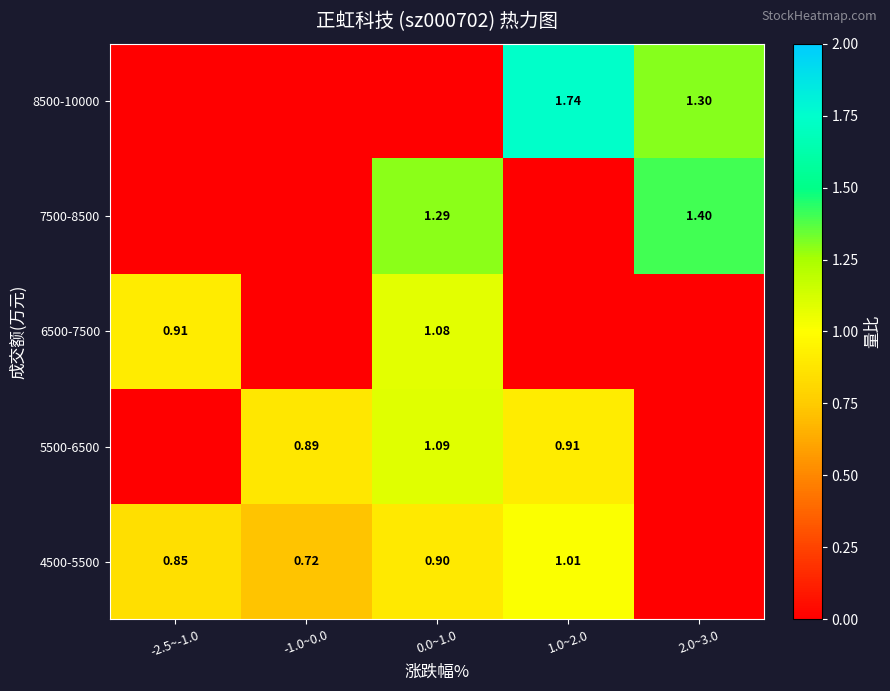

What is the total value across all series at -1.0~0.0?

1.6